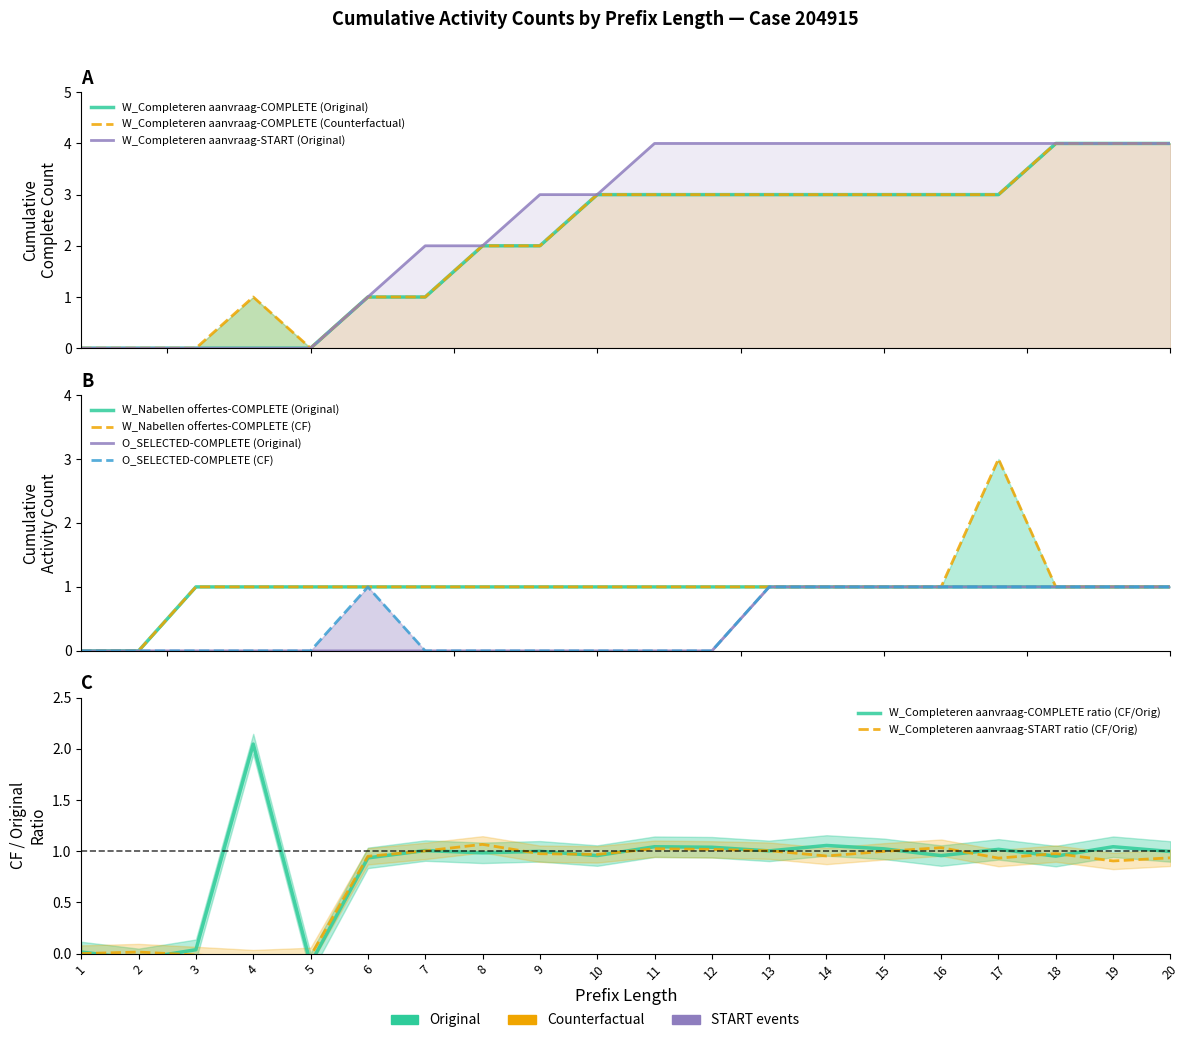

Between 20 and 2, which is larger?

20